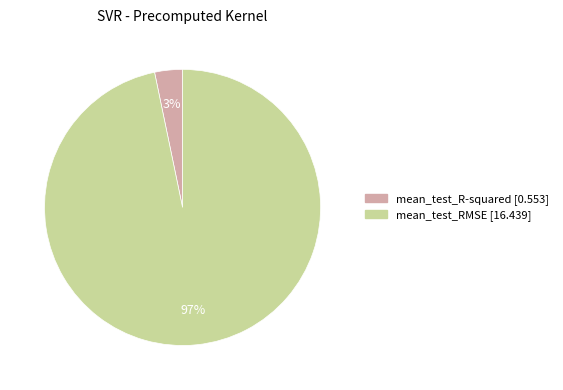

To the nearest percent, what is the average slice percentage?

50%